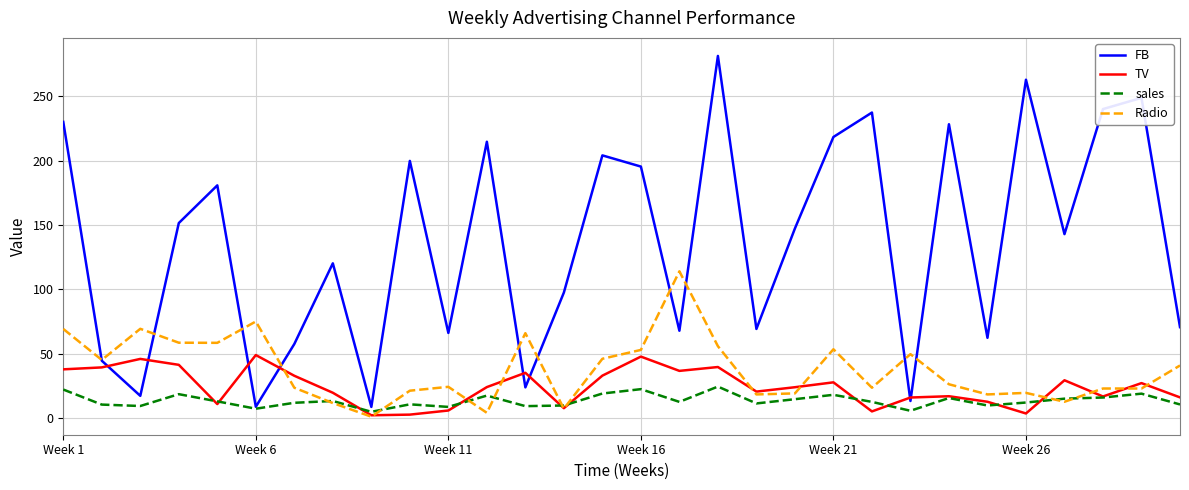

After their last crossing, which series has the higher values: Radio or FB?

FB